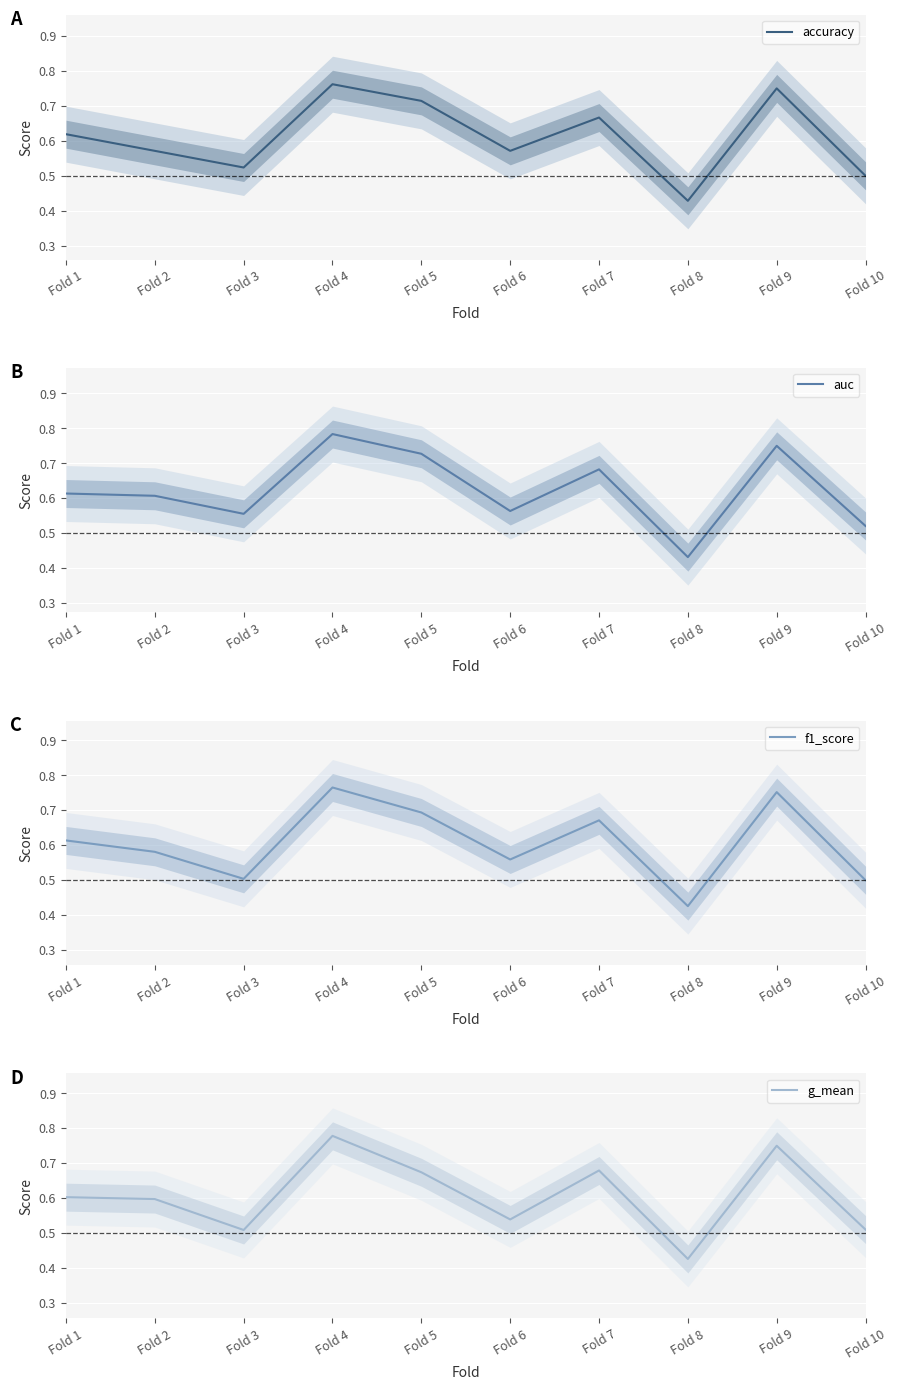

Reading left to right, list all the values displayed in this chart.

accuracy: Fold 1=0.6	Fold 2=0.6	Fold 3=0.5	Fold 4=0.8	Fold 5=0.7	Fold 6=0.6	Fold 7=0.7	Fold 8=0.4	Fold 9=0.8	Fold 10=0.5
auc: Fold 1=0.6	Fold 2=0.6	Fold 3=0.6	Fold 4=0.8	Fold 5=0.7	Fold 6=0.6	Fold 7=0.7	Fold 8=0.4	Fold 9=0.8	Fold 10=0.5
f1_score: Fold 1=0.6	Fold 2=0.6	Fold 3=0.5	Fold 4=0.8	Fold 5=0.7	Fold 6=0.6	Fold 7=0.7	Fold 8=0.4	Fold 9=0.8	Fold 10=0.5
g_mean: Fold 1=0.6	Fold 2=0.6	Fold 3=0.5	Fold 4=0.8	Fold 5=0.7	Fold 6=0.5	Fold 7=0.7	Fold 8=0.4	Fold 9=0.8	Fold 10=0.5